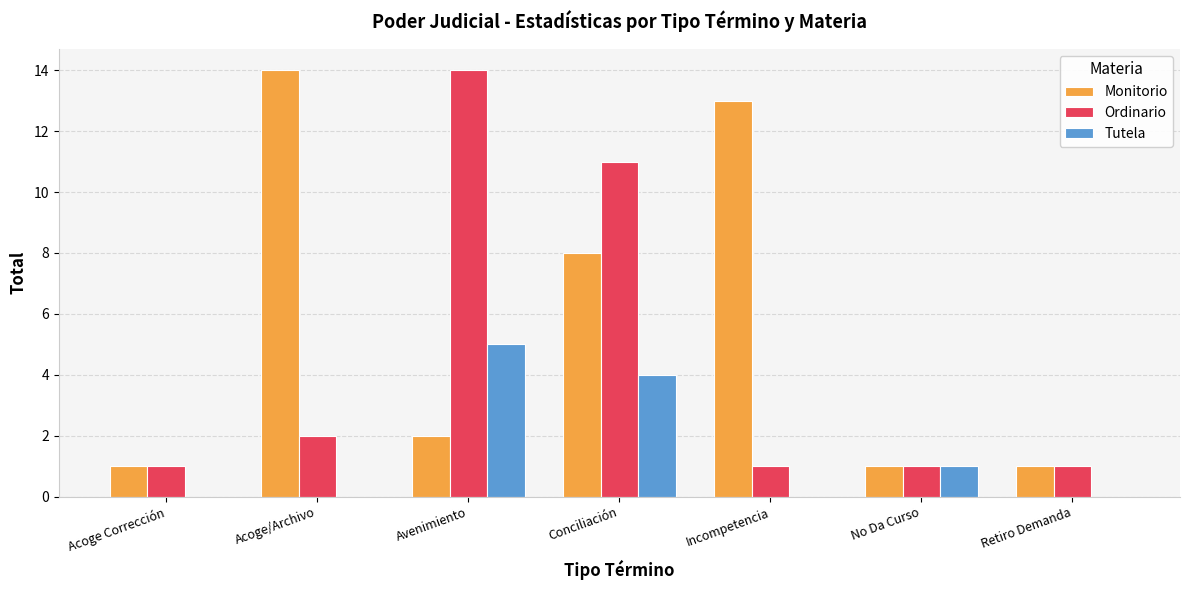

The value of Tutela at Acoge Corrección is -3. True or false?

False